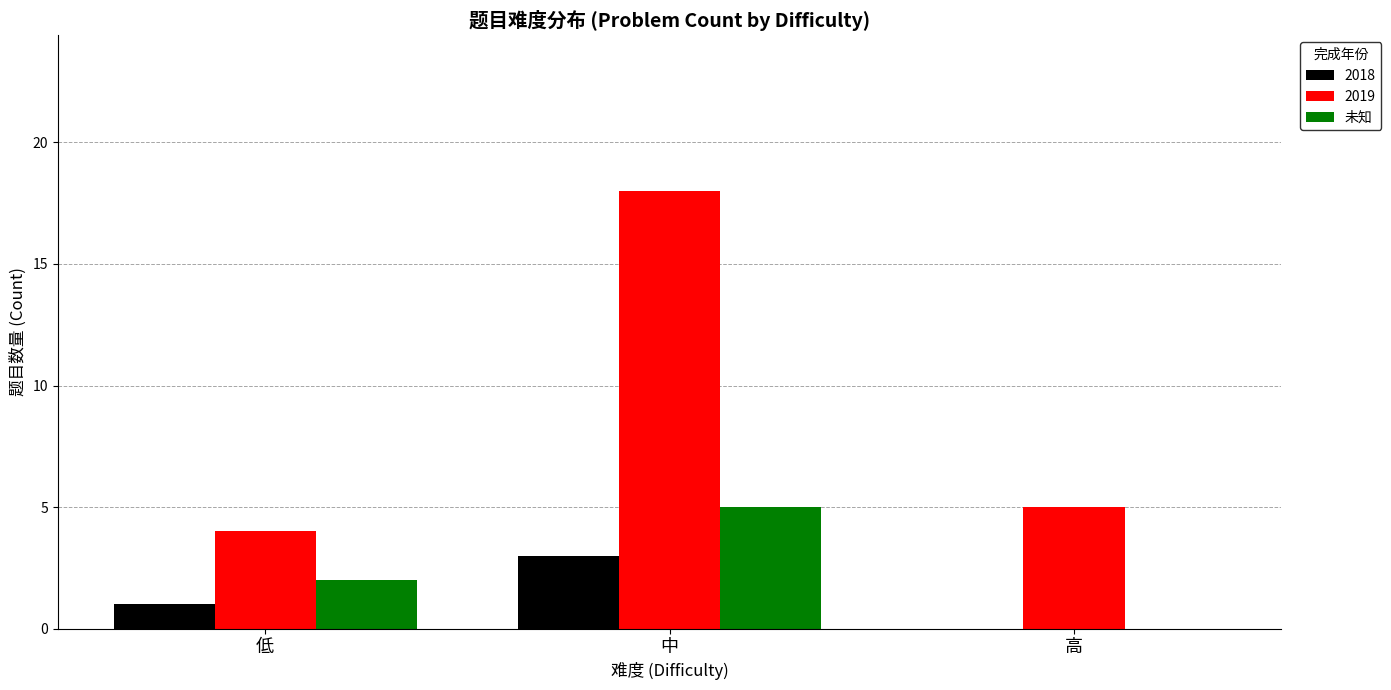

What is the maximum value shown in the chart?

18